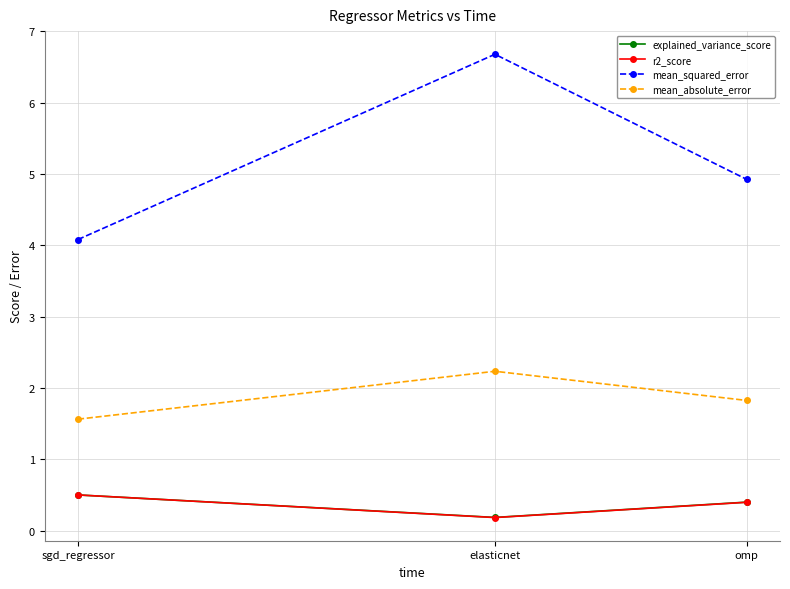

Is it true that mean_absolute_error equals 3.8 at elasticnet?

False